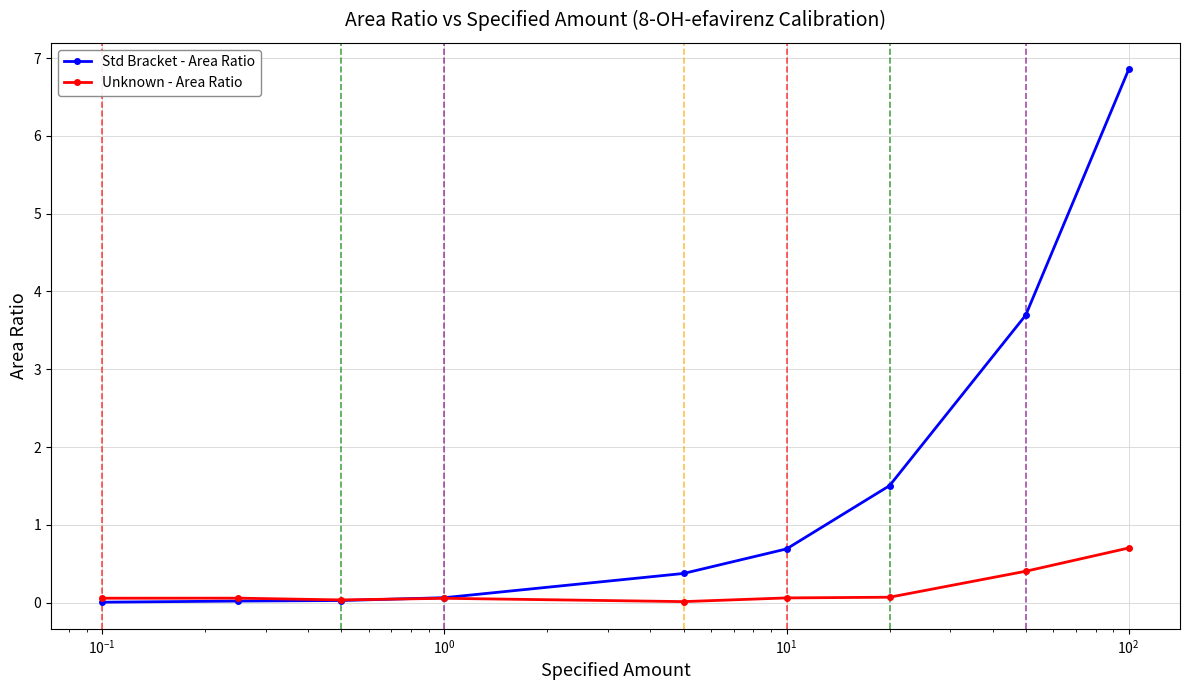

Which series has the largest range (max minus min)?

Std Bracket - Area Ratio